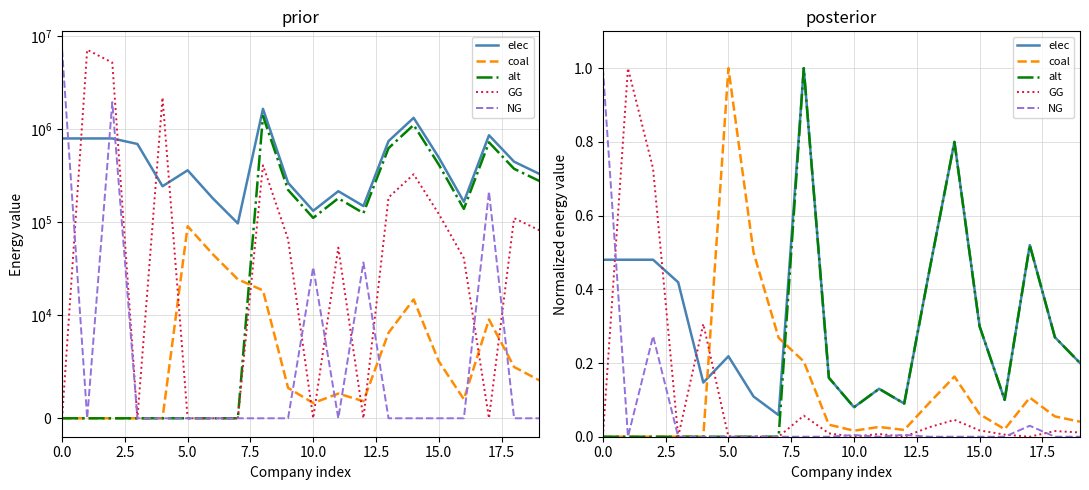

What is the label of the 7th point from the left?

15.0